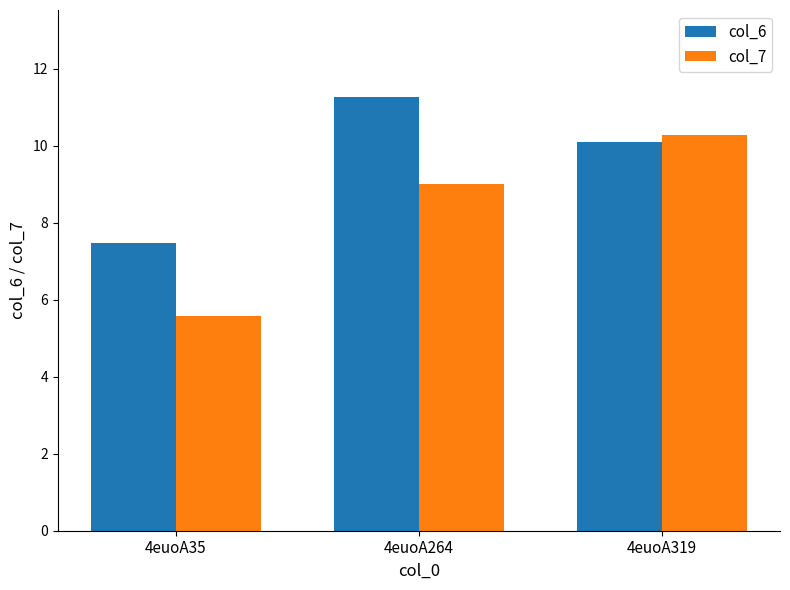

At which label is col_7 closest to 7?

4euoA35